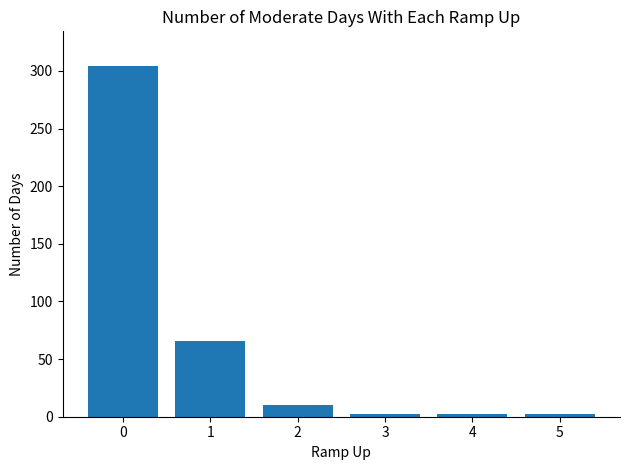

What is the maximum value shown in the chart?

304